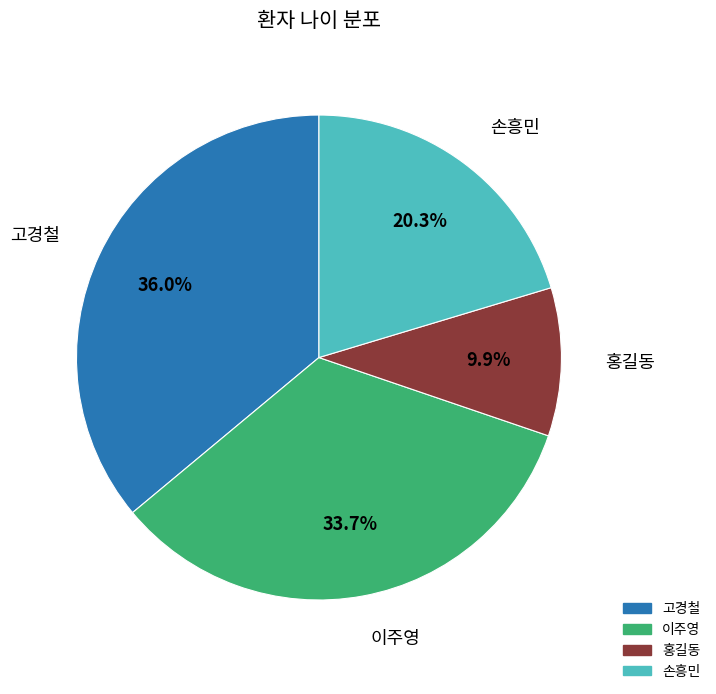

What percentage is the 손흥민 slice, to the nearest percent?

20%